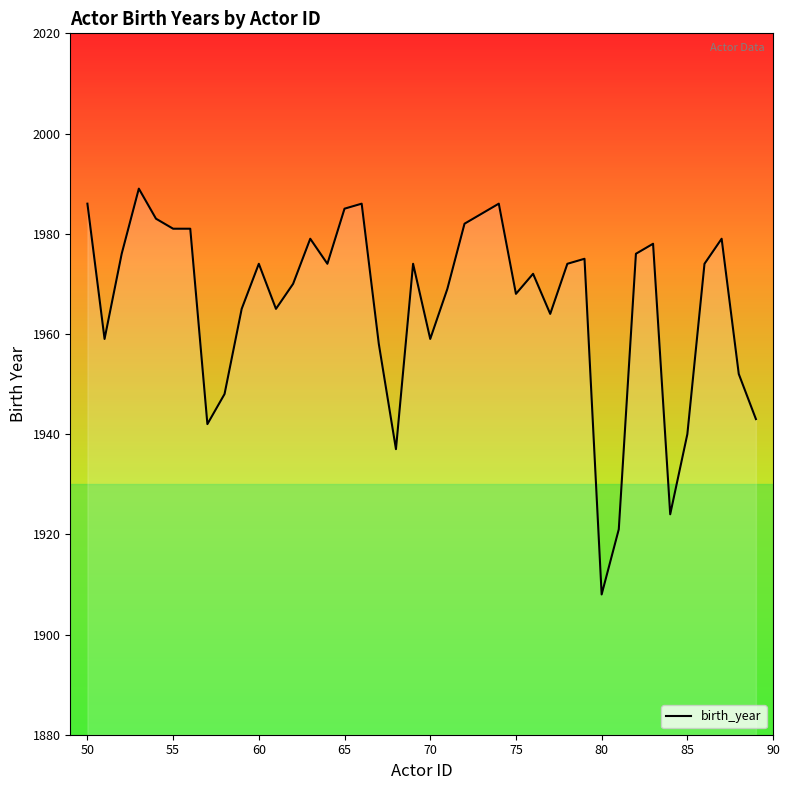

What is the minimum value shown in the chart?

1908